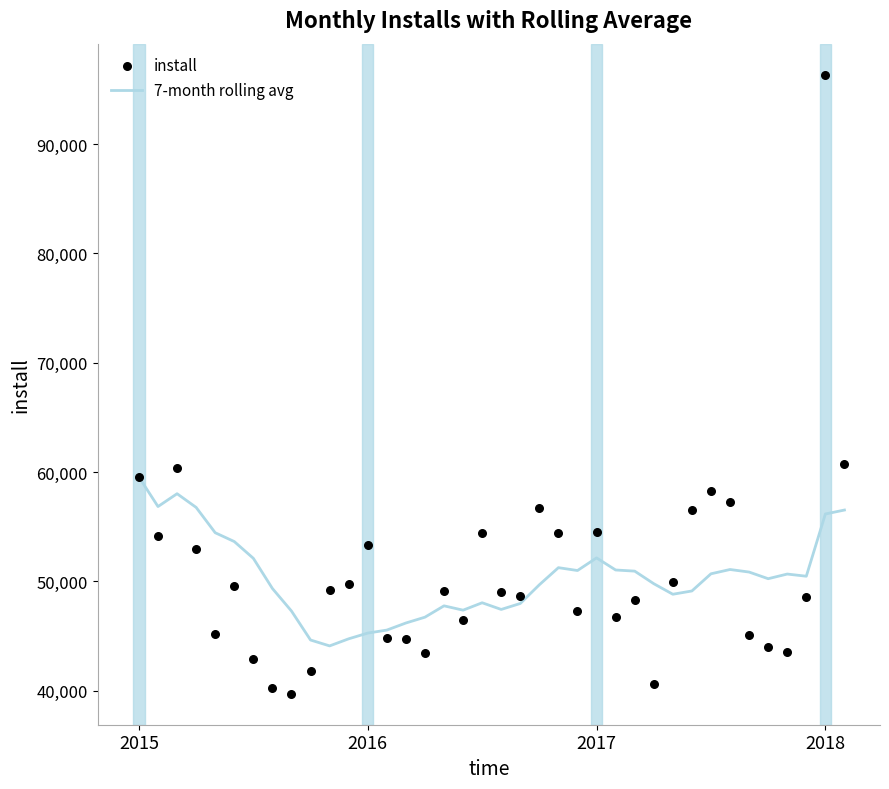

Which series contains the highest Y value?

install